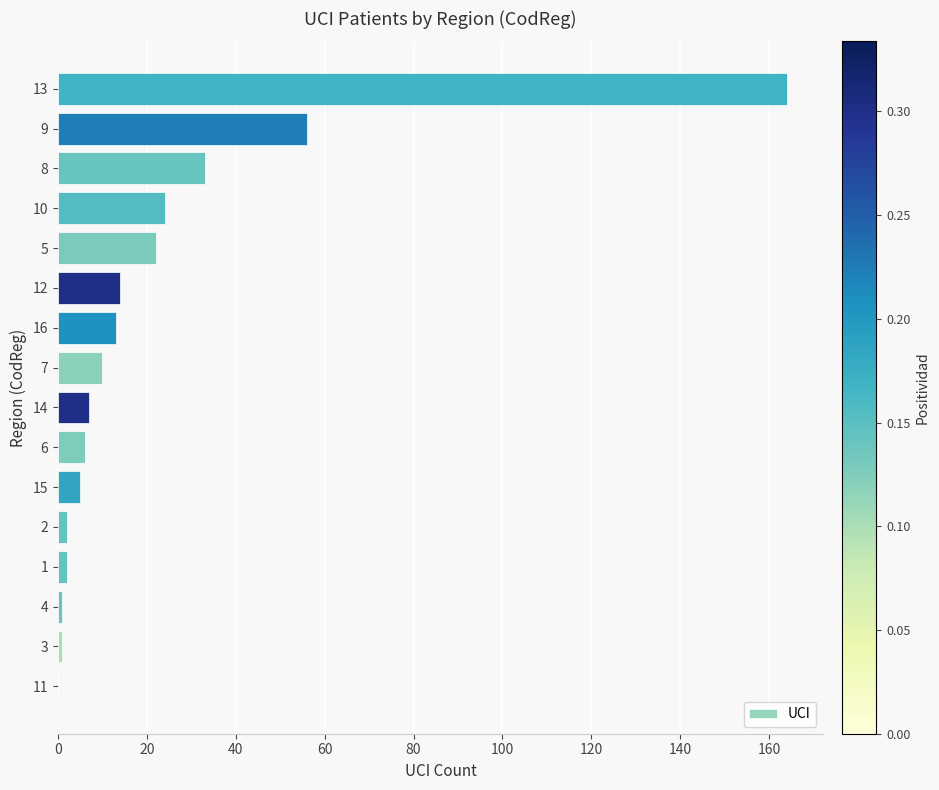

Which category has the highest value across all series?

13